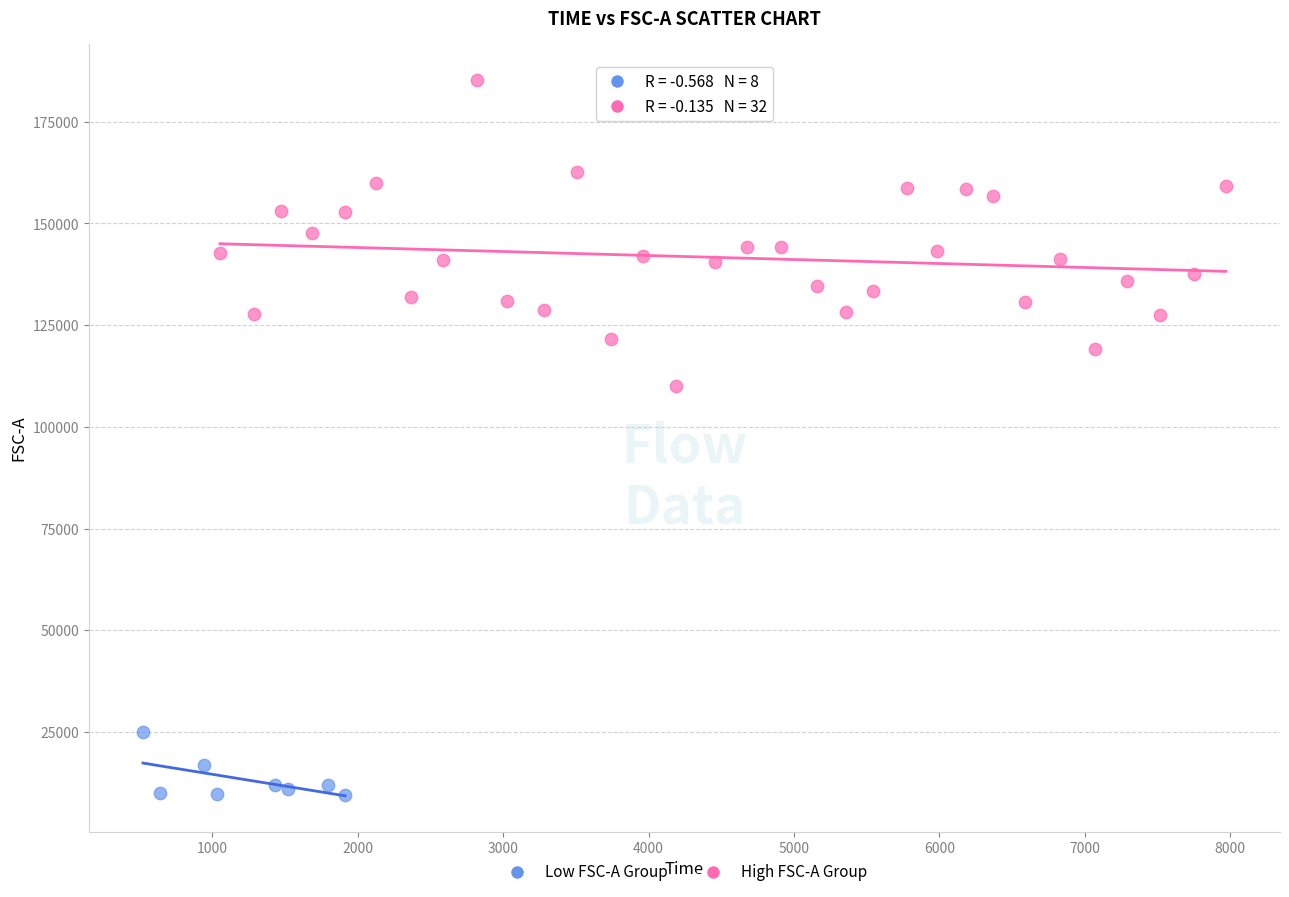

Which series reaches the minimum Y coordinate?

Low FSC-A Group